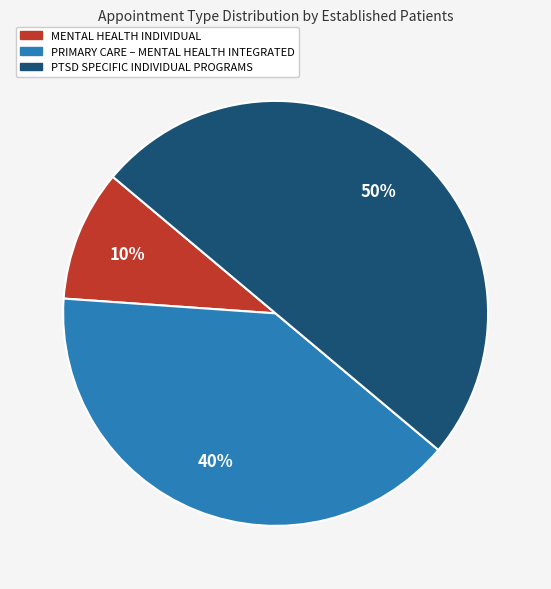

Count the number of slices in the pie.

3